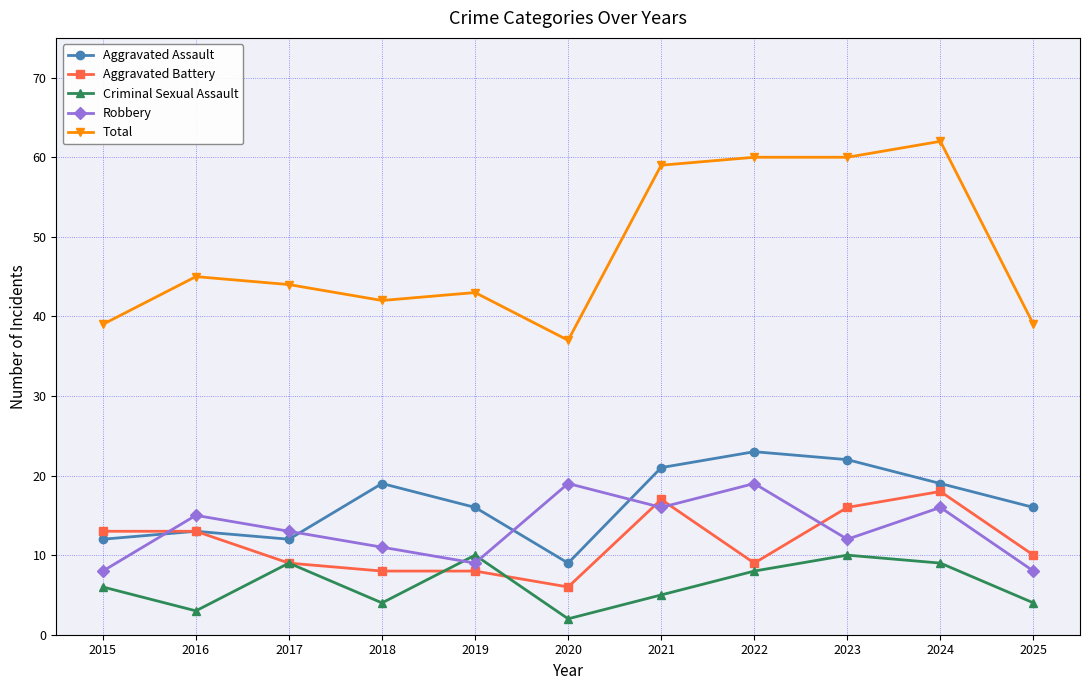

Which series has the widest spread of values?

Total